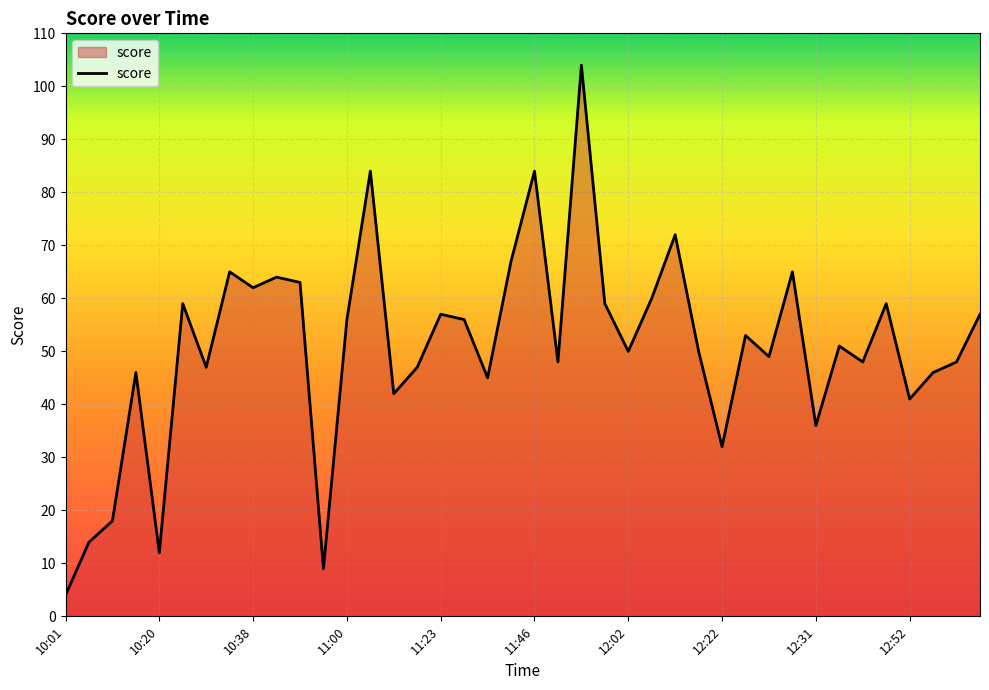

What is the maximum value shown in the chart?

104